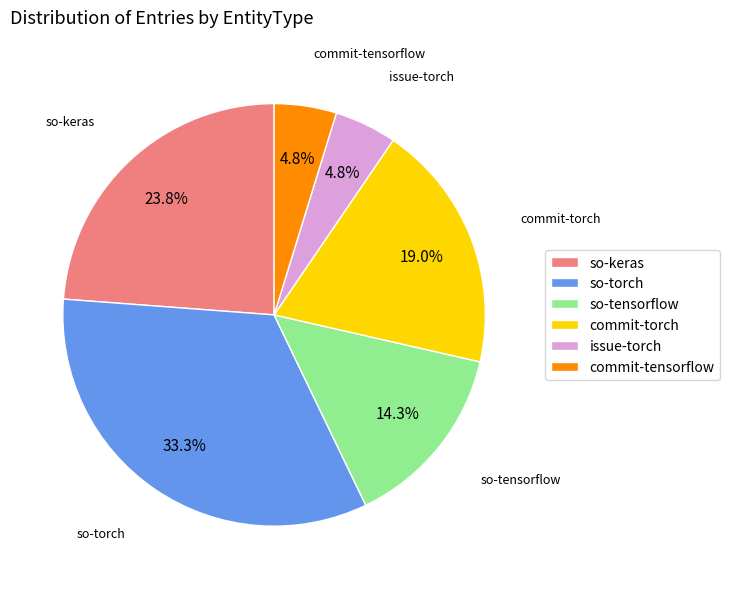

The commit-tensorflow slice represents 5% of the pie. True or false?

True